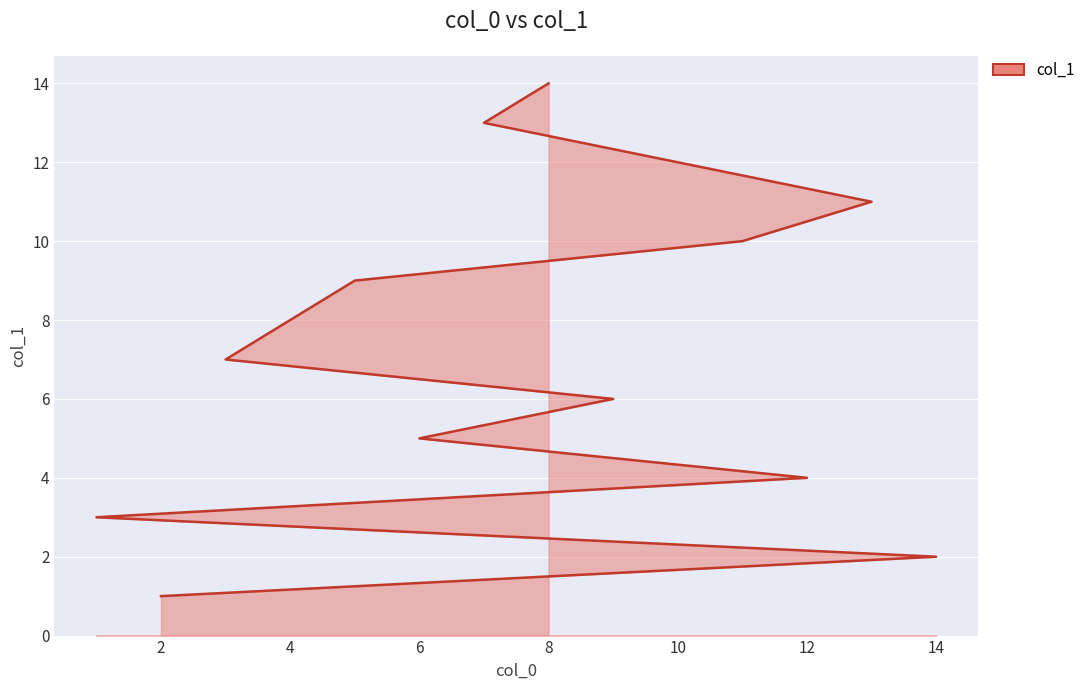

Where does the data first go above 8?

5